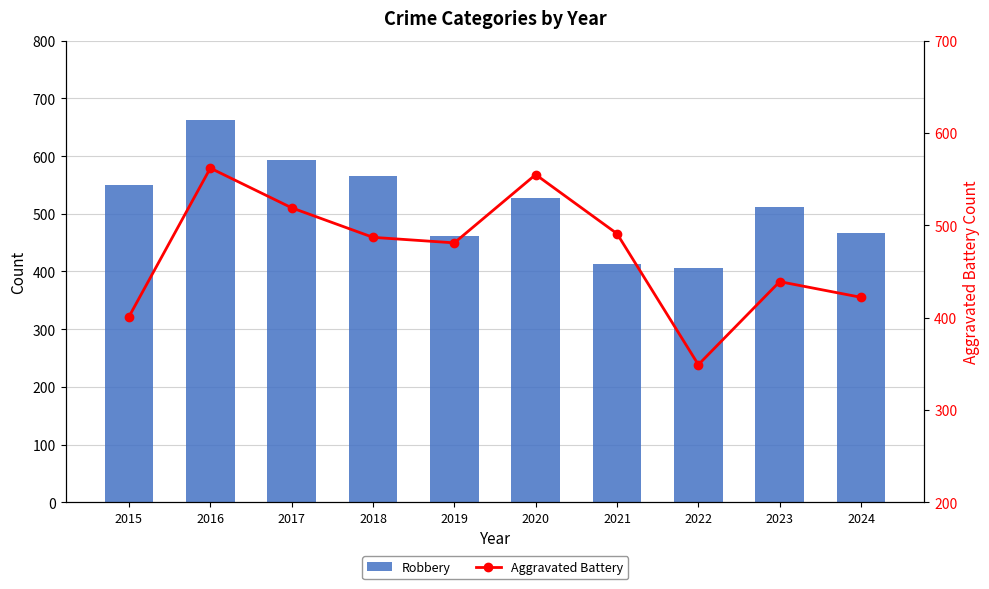

The Aggravated Battery series shows 986 at 2020. True or false?

False